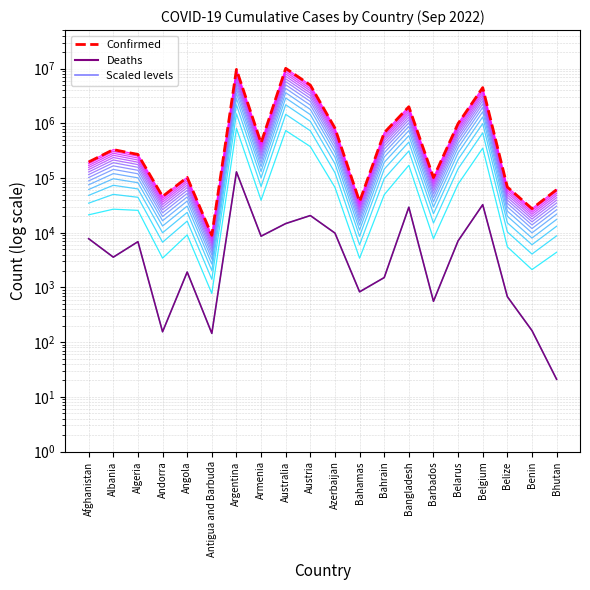

At how many categories does at least one series exceed 839039?

6